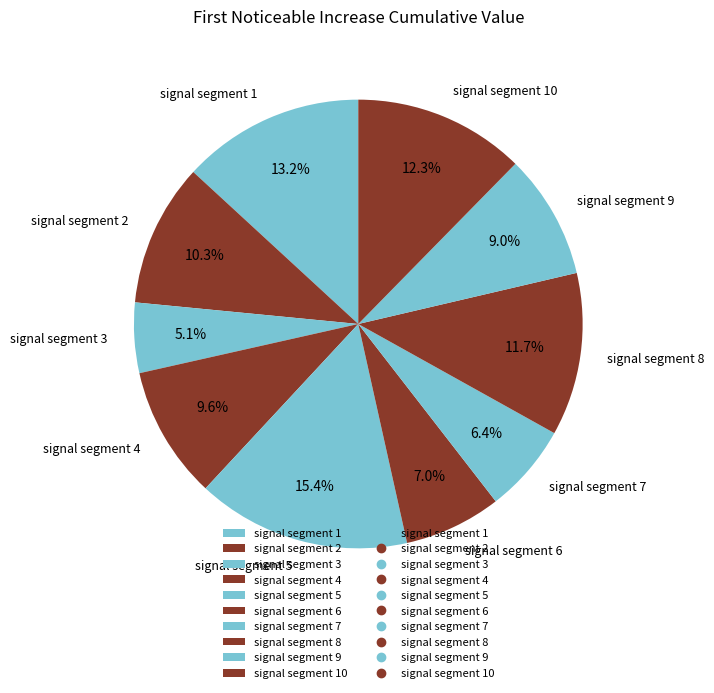

Does any single category account for the majority?

No